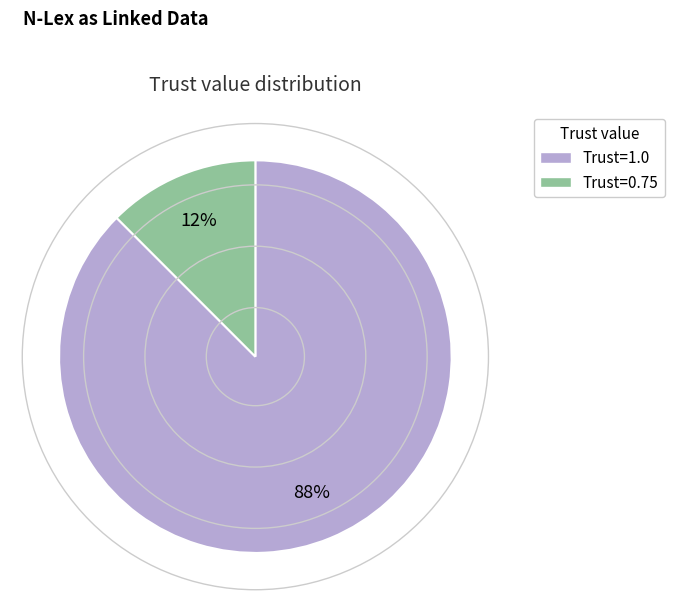

To the nearest percent, what is the average slice percentage?

50%